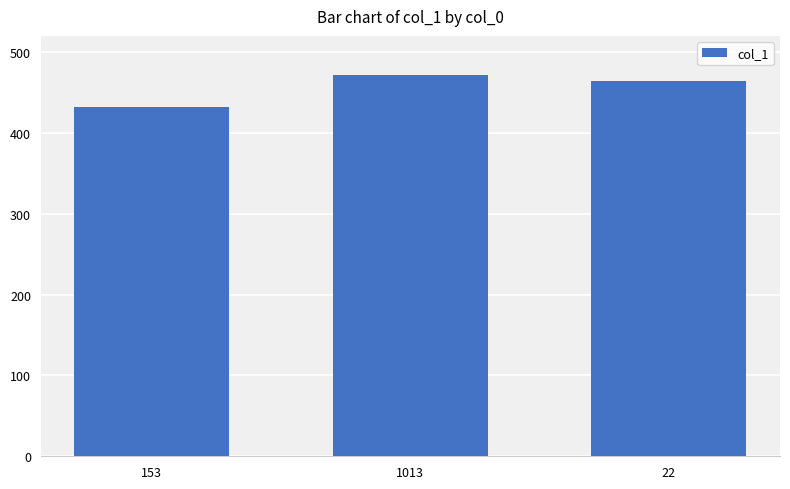

Which has a higher value, 1013 or 22?

1013